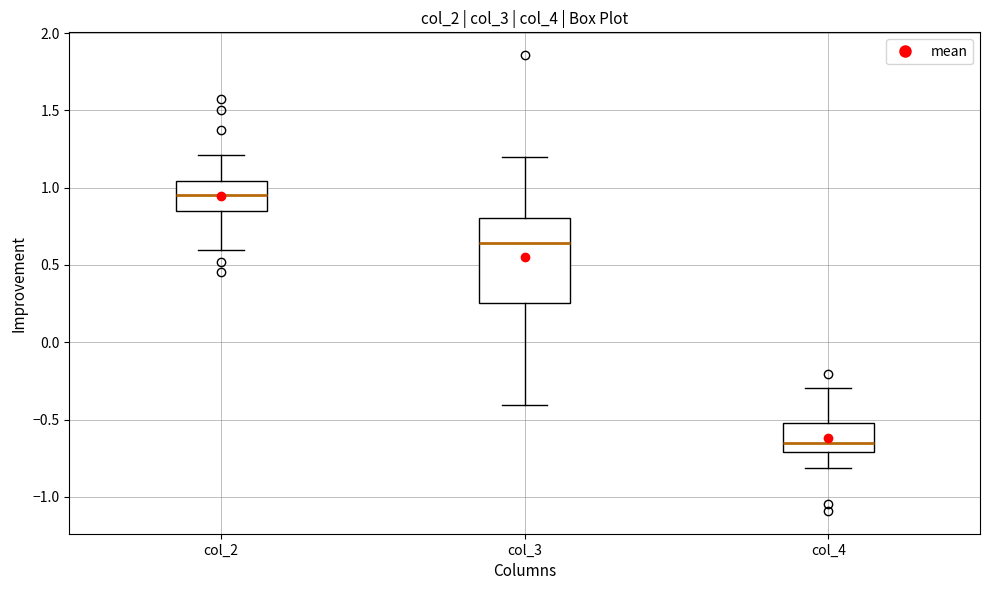

Which box has the highest median line?

col_2